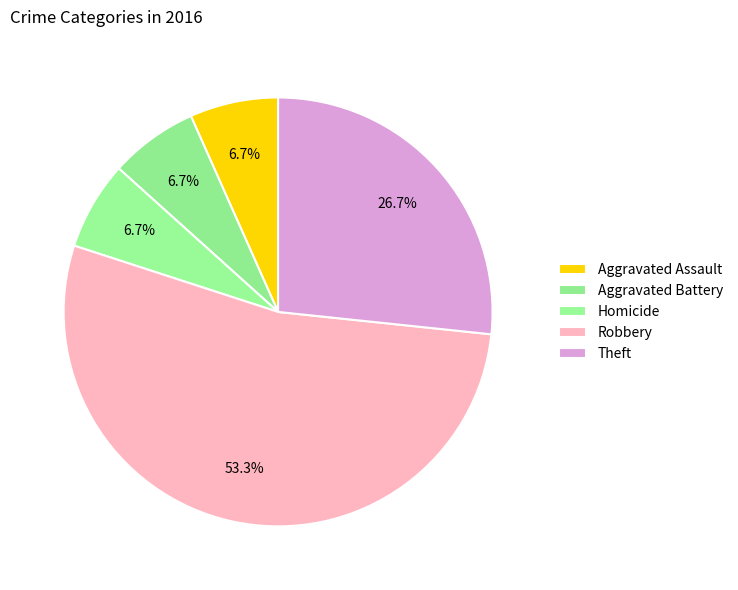

What percentage is the Homicide slice, to the nearest percent?

7%